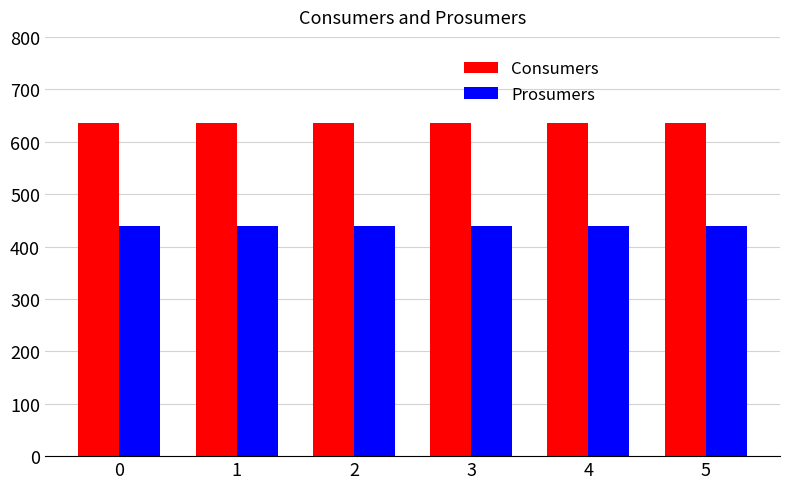

What are all the series names shown in the legend?

Consumers, Prosumers